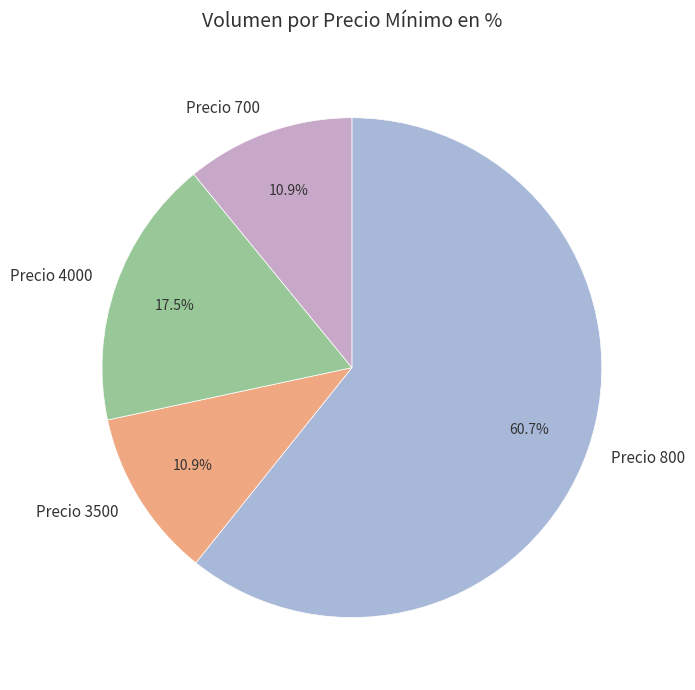

Which has a higher value, Precio 700 or Precio 4000?

Precio 4000